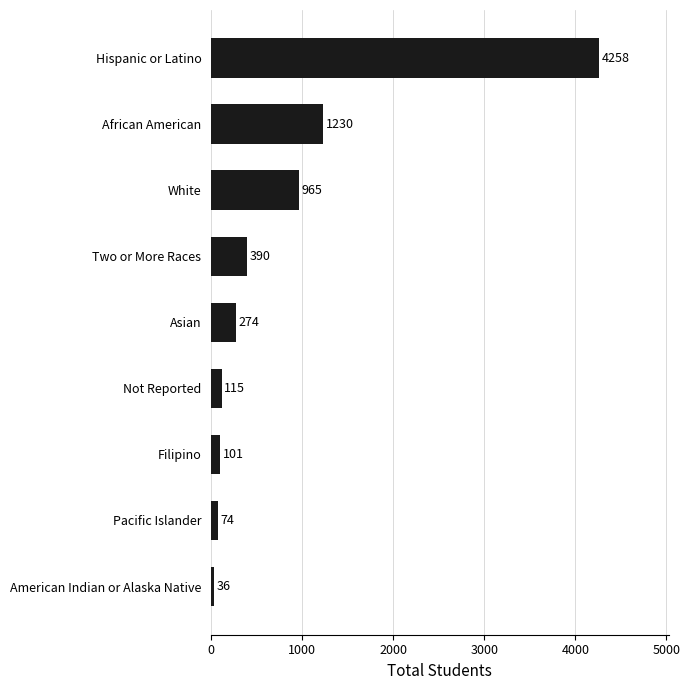

Reading top to bottom, extract all data points from this chart.

4258	1230	965	390	274	115	101	74	36